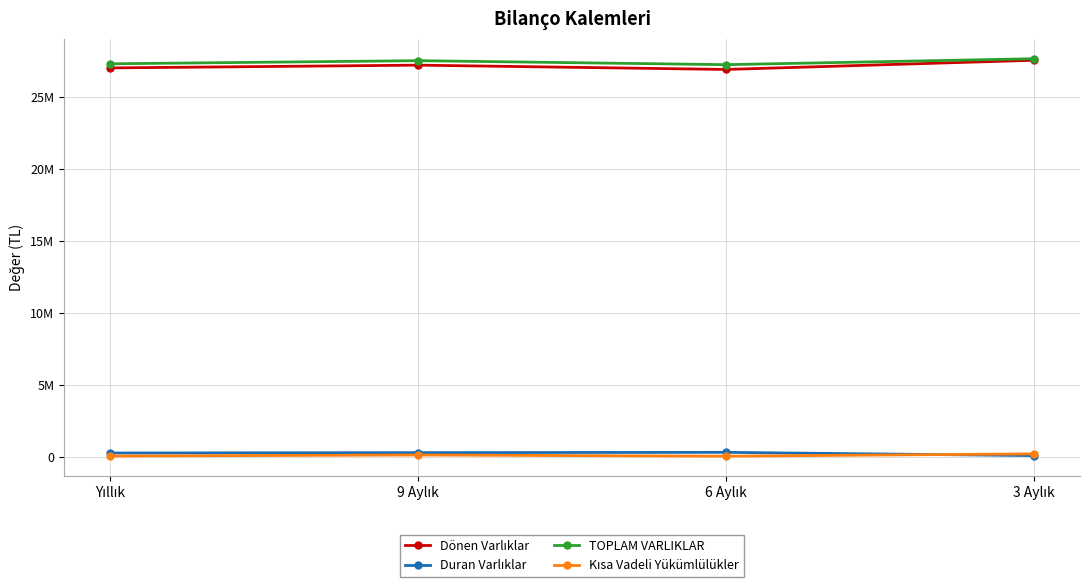

The Dönen Varlıklar series shows 26927399 at 6 Aylık. True or false?

True